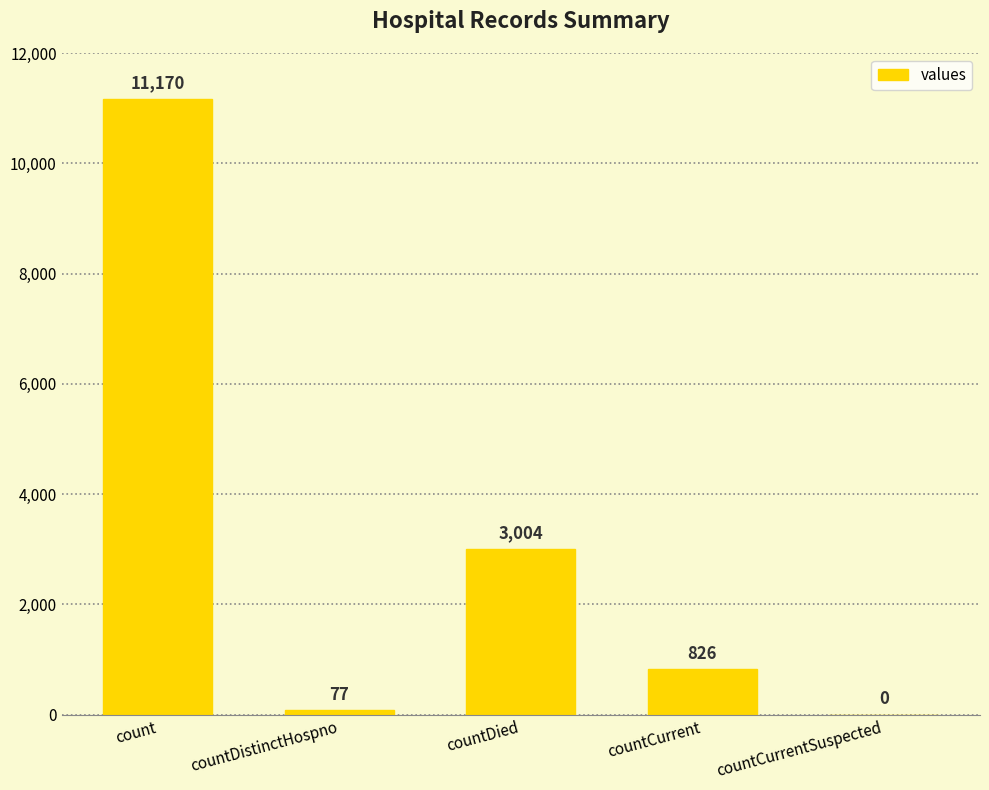

Reading left to right, extract all data points from this chart.

count=11170	countDistinctHospno=77	countDied=3004	countCurrent=826	countCurrentSuspected=0